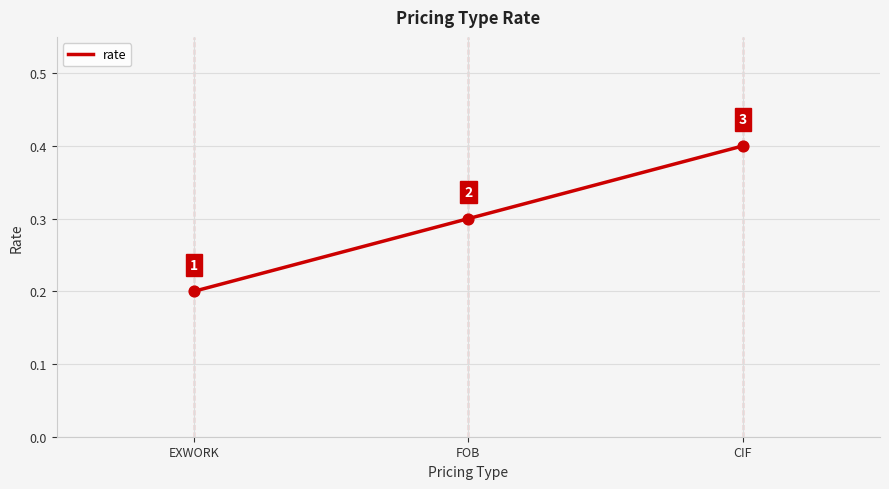

What position from the left is EXWORK?

1